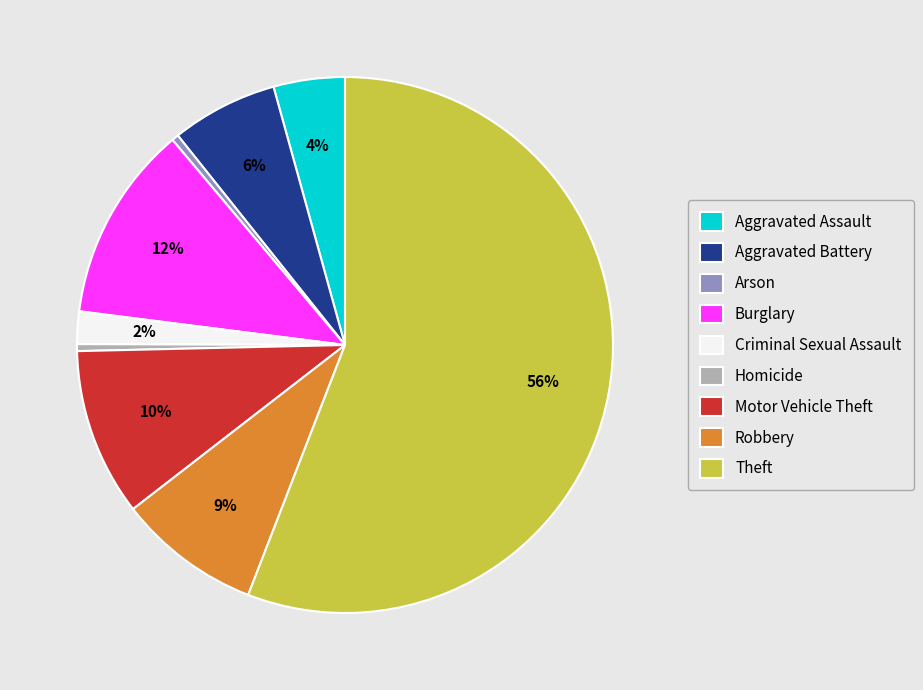

Which category has the biggest portion of the pie?

Theft